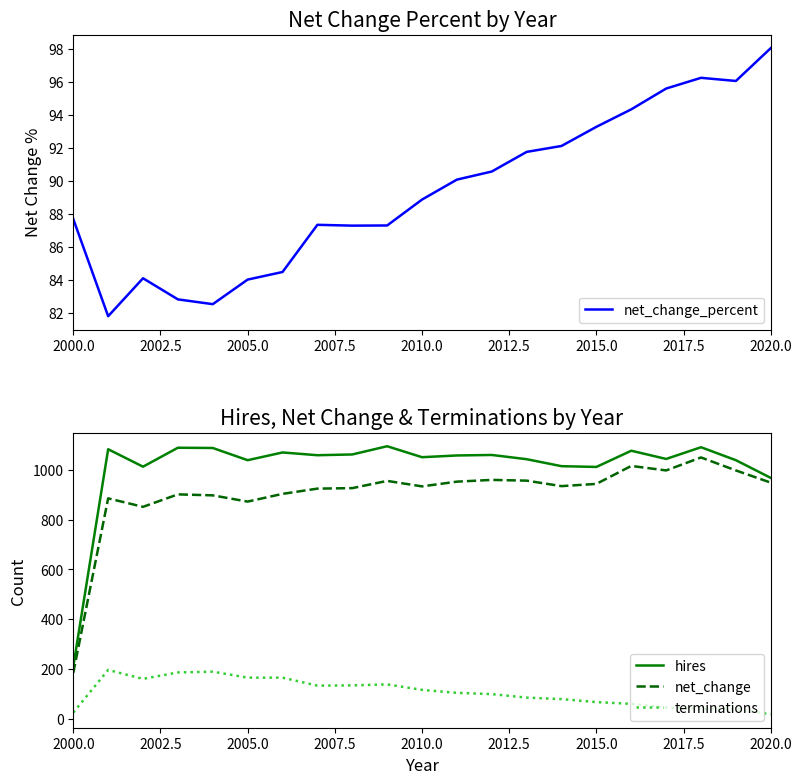

True or false: terminations has a value of 166 at 2005.0.

True